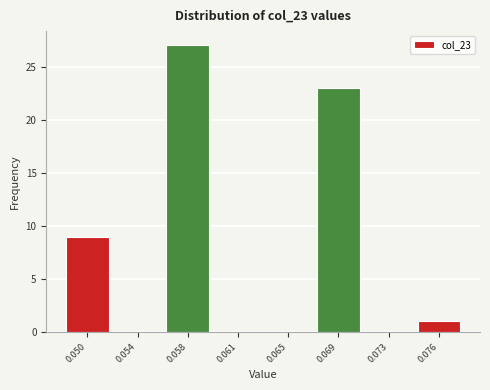

Reading right to left, what are all the values shown in this chart?

0.076=1	0.073=0	0.069=23	0.065=0	0.061=0	0.058=27	0.054=0	0.050=9